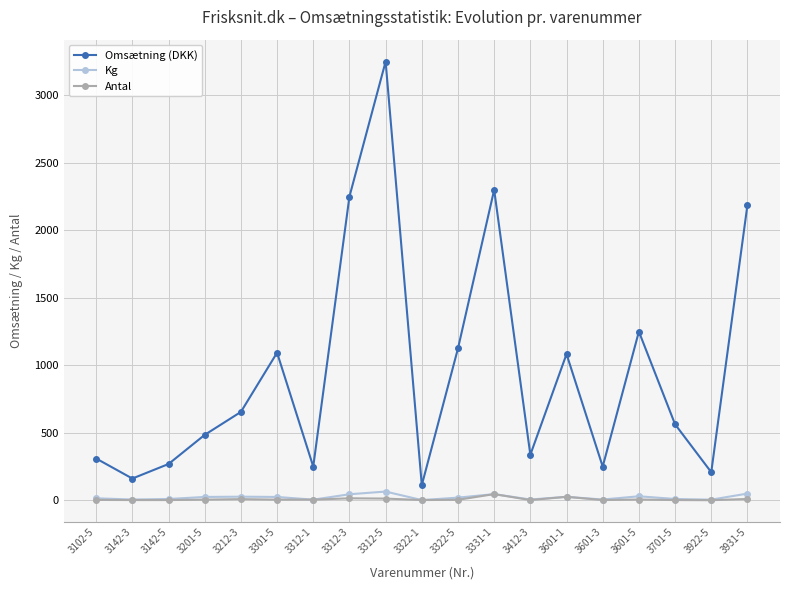

The value of Omsætning (DKK) at 3312-5 is 671.4. True or false?

False